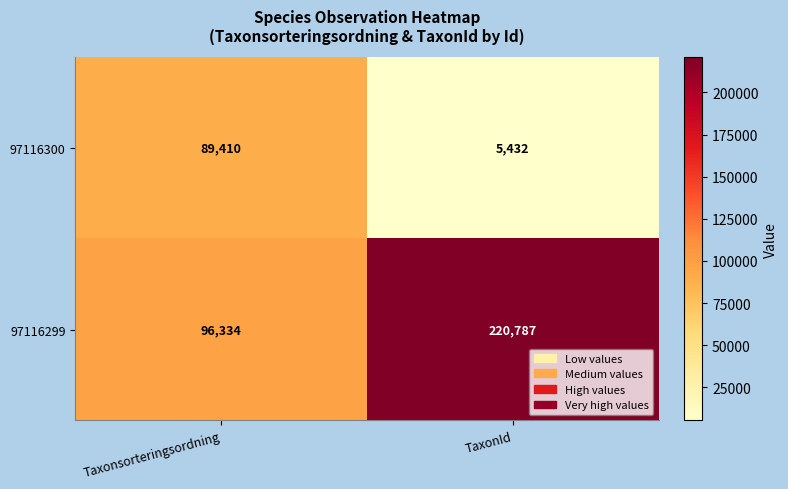

List the series in order of their overall mean, highest first.

97116299, 97116300